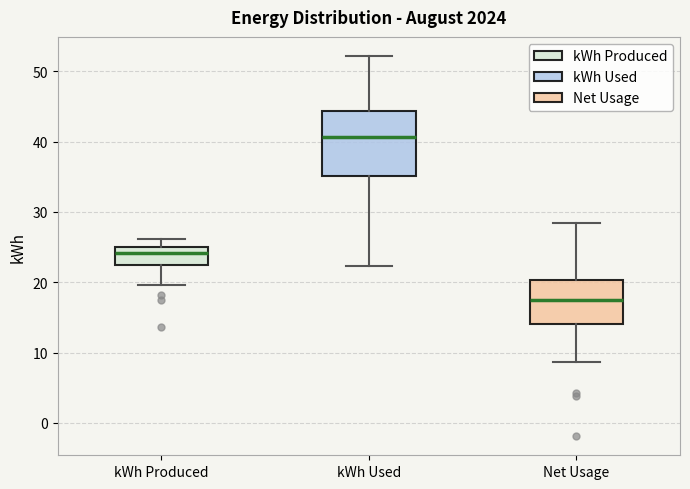

Reading left to right, transcribe this box plot: for each box, give where its median line is, the range the box spans, and where its two whiskers end, as read against the y-axis. The values are not printed on the chart, so give them approximately, as read against the axis.

kWh Produced: median 24, box 22 to 25, whiskers 20 to 26
kWh Used: median 41, box 35 to 44, whiskers 22 to 52
Net Usage: median 17, box 14 to 20, whiskers 9 to 28